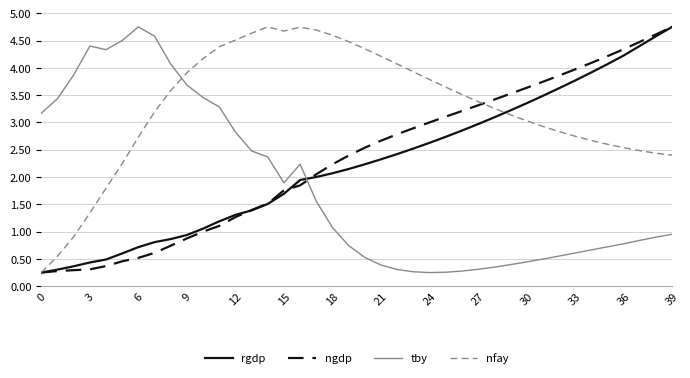

Which series ends up on top after the final intersection of tby and ngdp?

ngdp